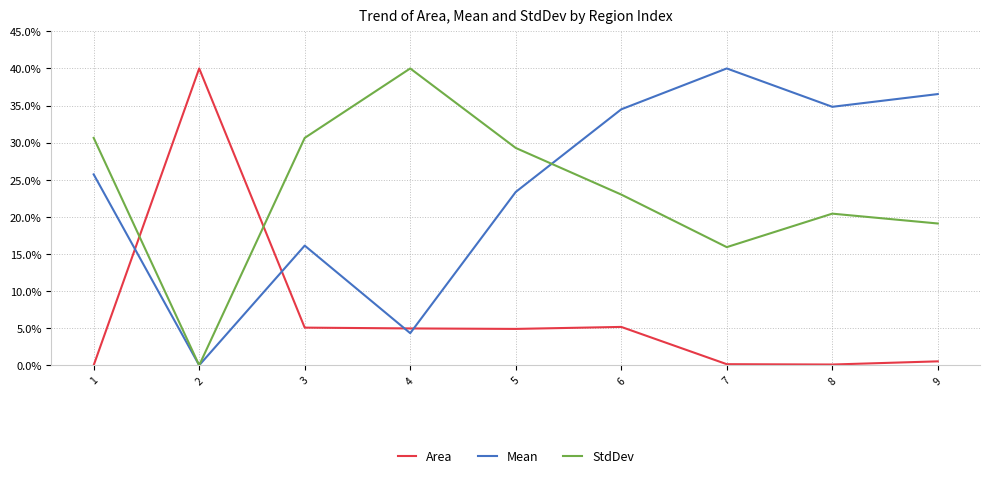

At which category is the sum across all series the highest?

6